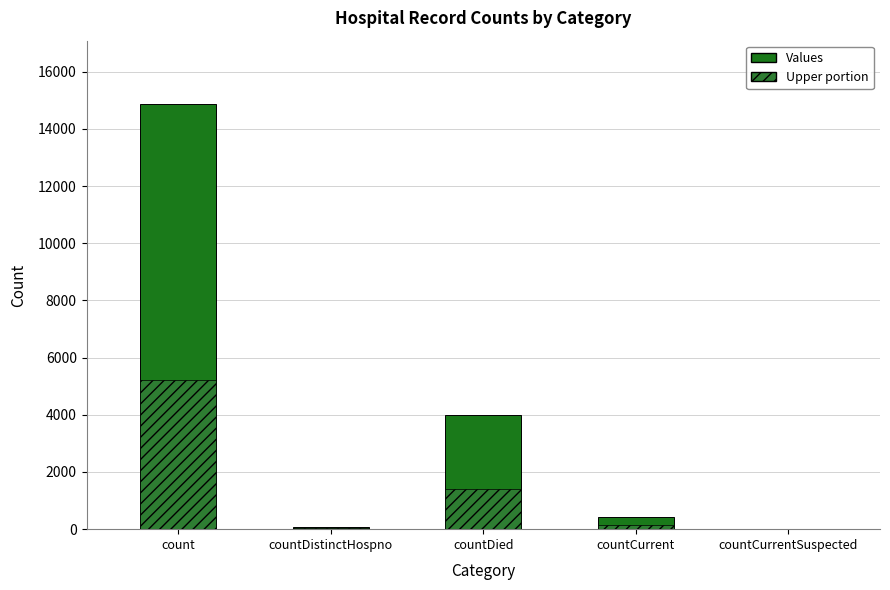

What is the change in value from count to countCurrent?

-14439